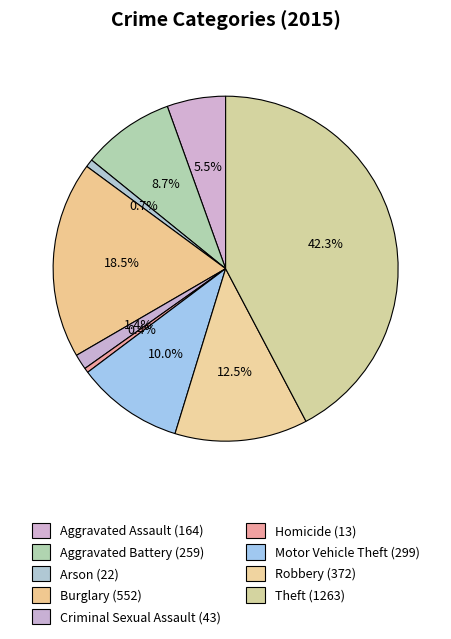

Count the number of slices in the pie.

9